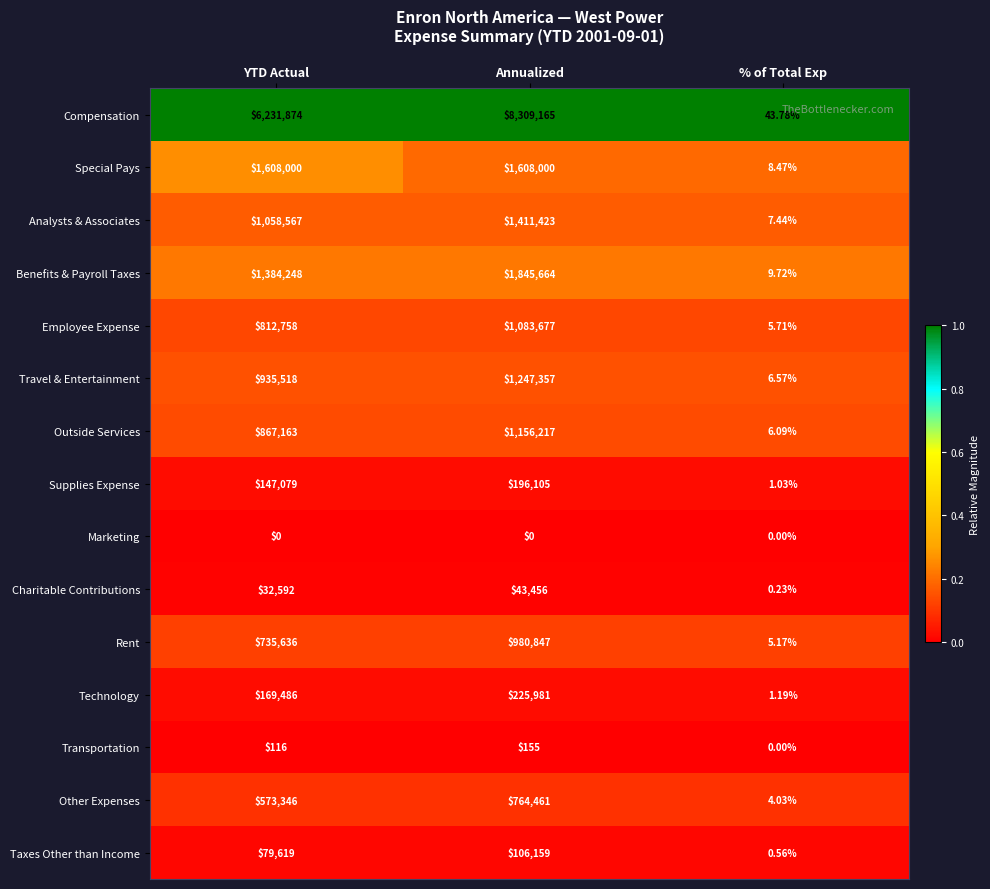

Which series changed the most between YTD Actual and Annualized?

Compensation